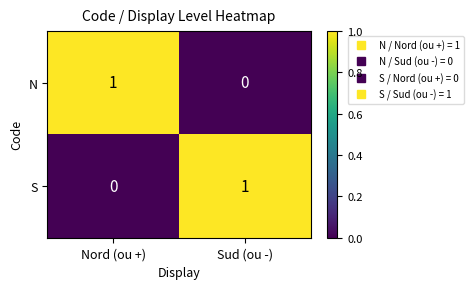

Where is S nearest to the value 0?

Nord (ou +)